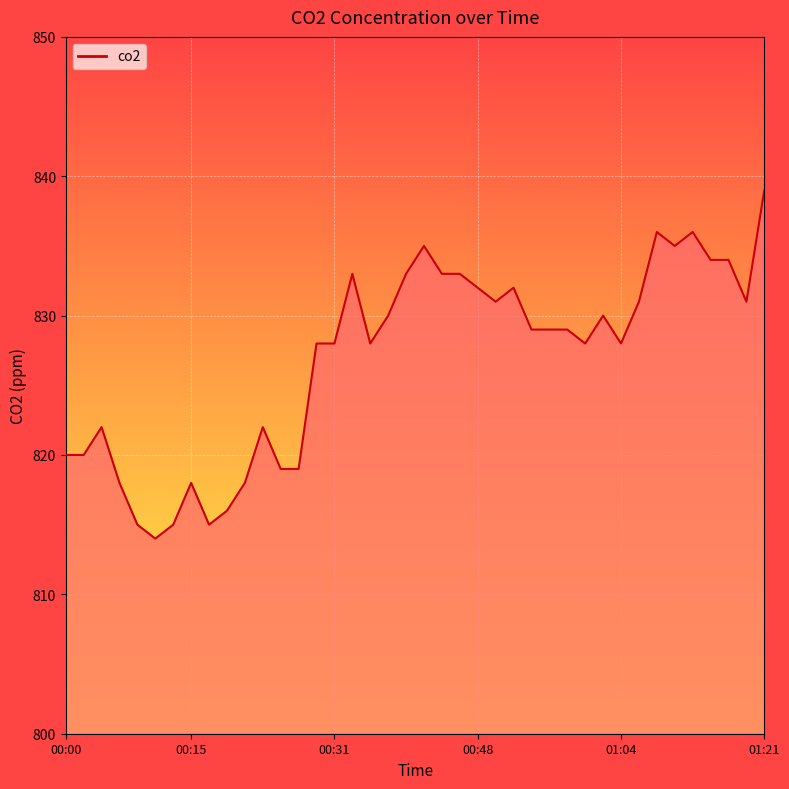

What is the smallest value displayed?

814